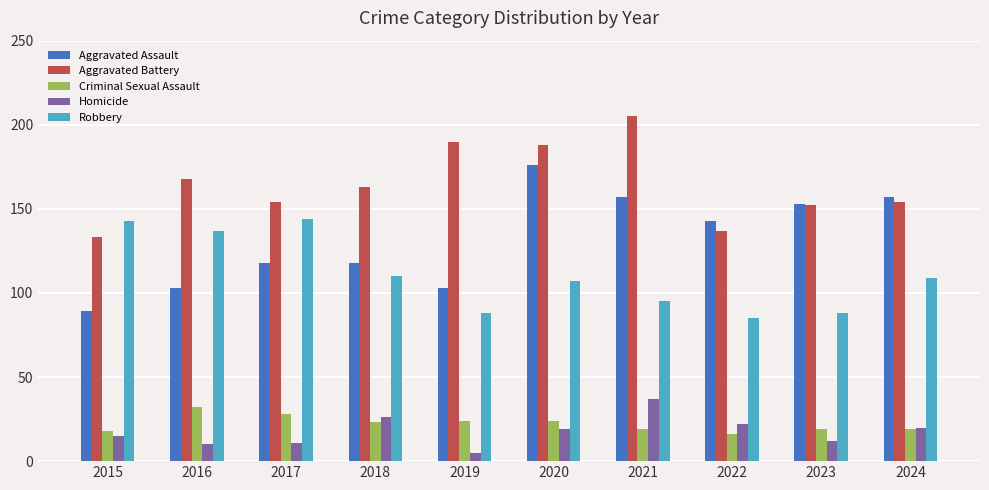

What is the total value across all series at 2023?

424